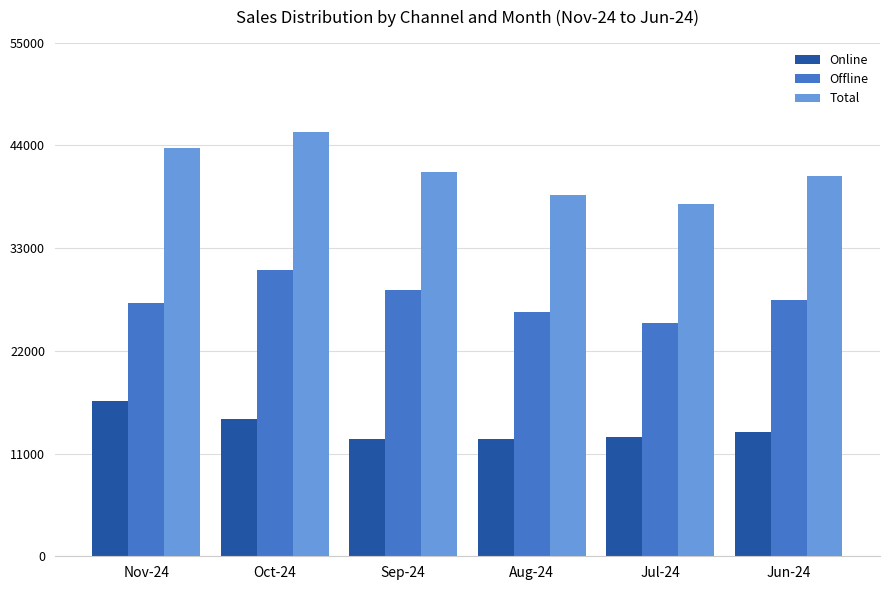

What is the label of the 6th bar from the left?

Jun-24